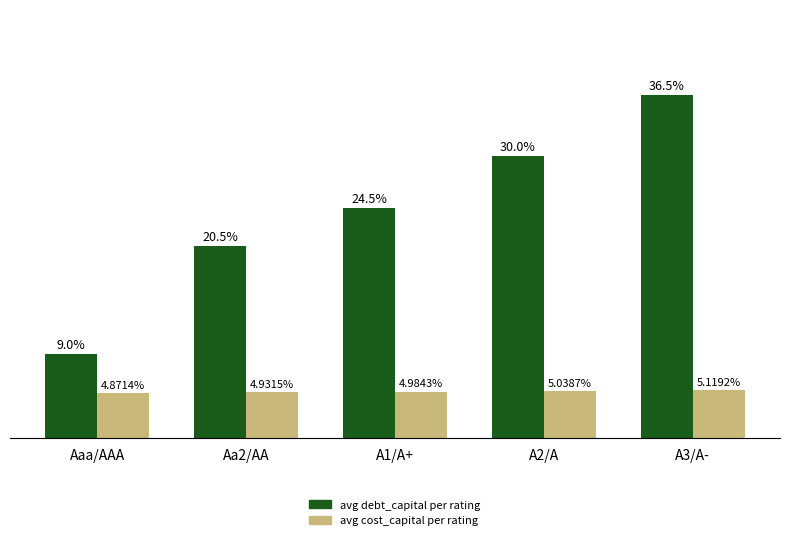

List the labels in order of avg cost_capital per rating value, largest first.

A3/A-, A2/A, A1/A+, Aa2/AA, Aaa/AAA